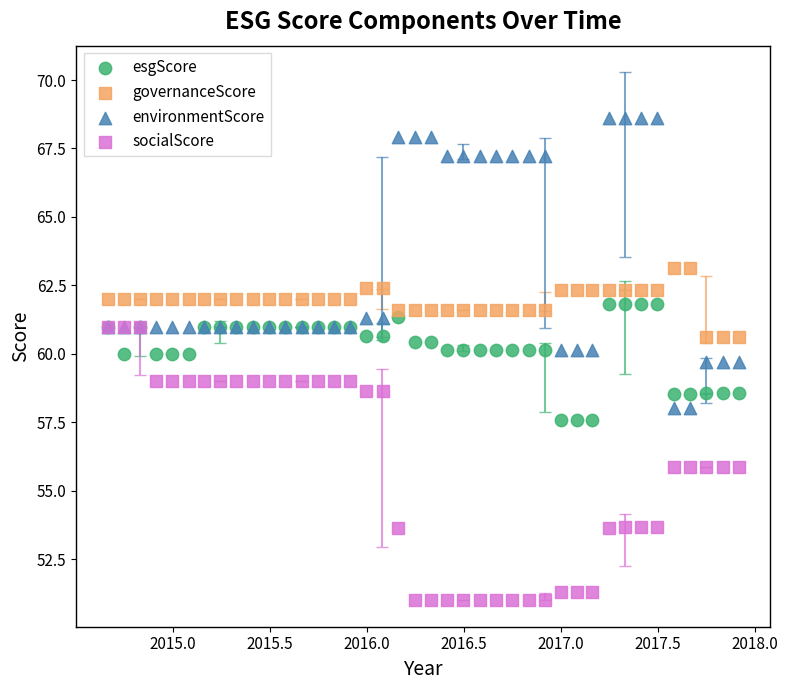

Which series reaches the minimum Y coordinate?

socialScore